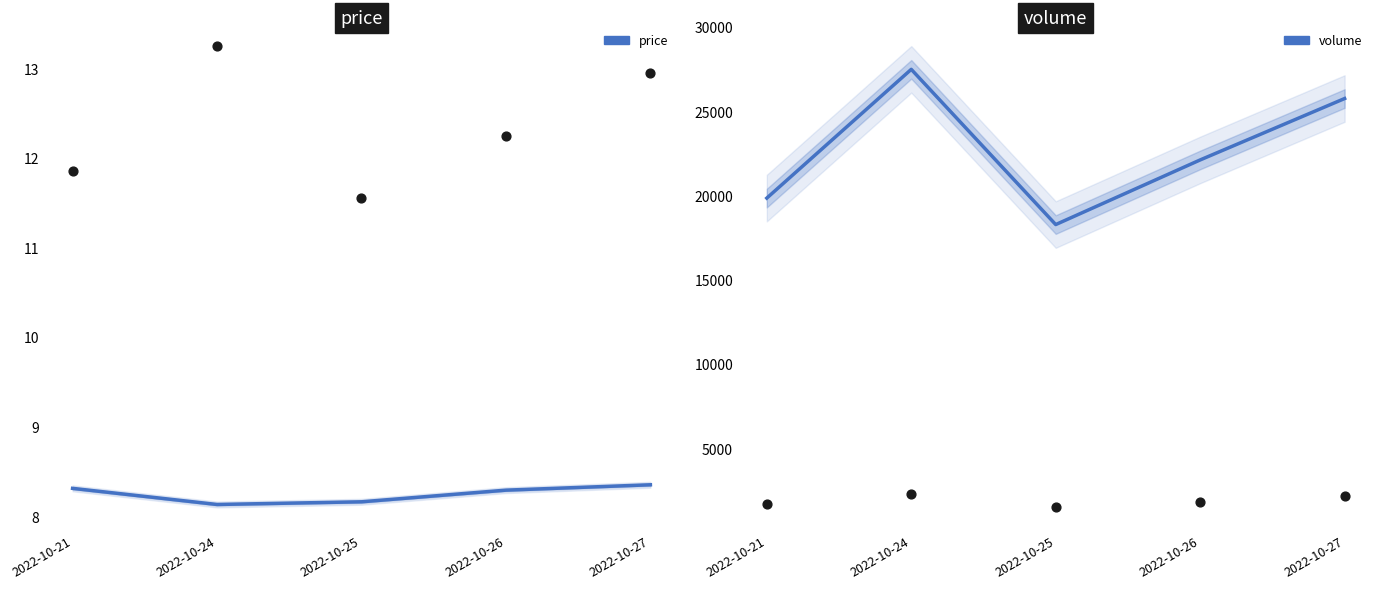

At which category is the sum across all series the highest?

2022-10-24